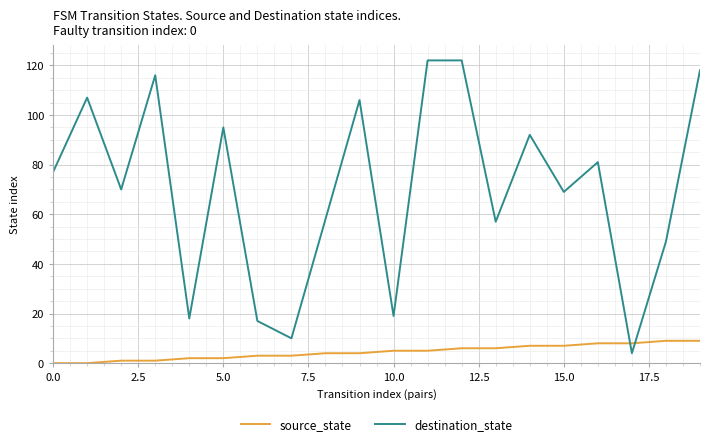

At how many categories does at least one series exceed 83?

8